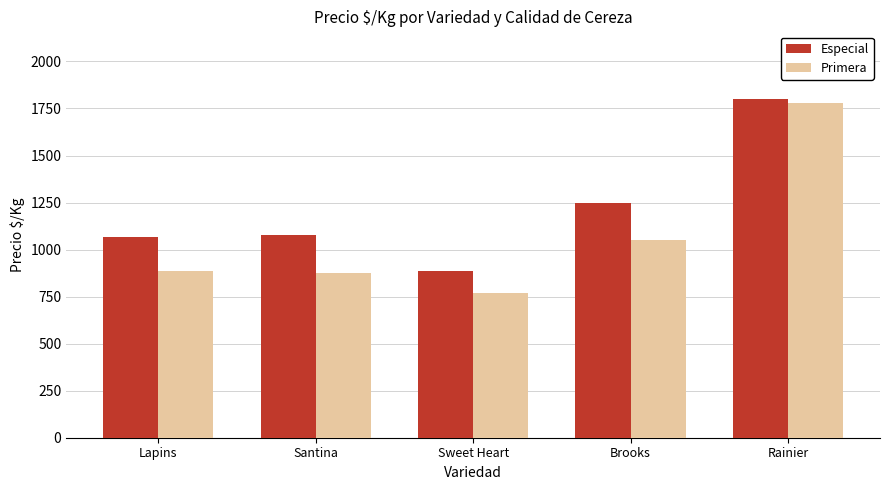

At which label does Especial reach its peak?

Rainier